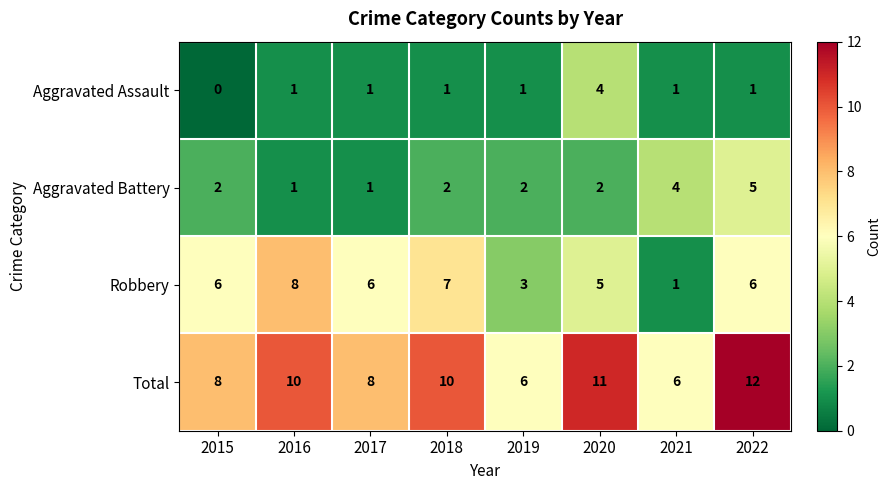

Which series has the widest spread of values?

Robbery